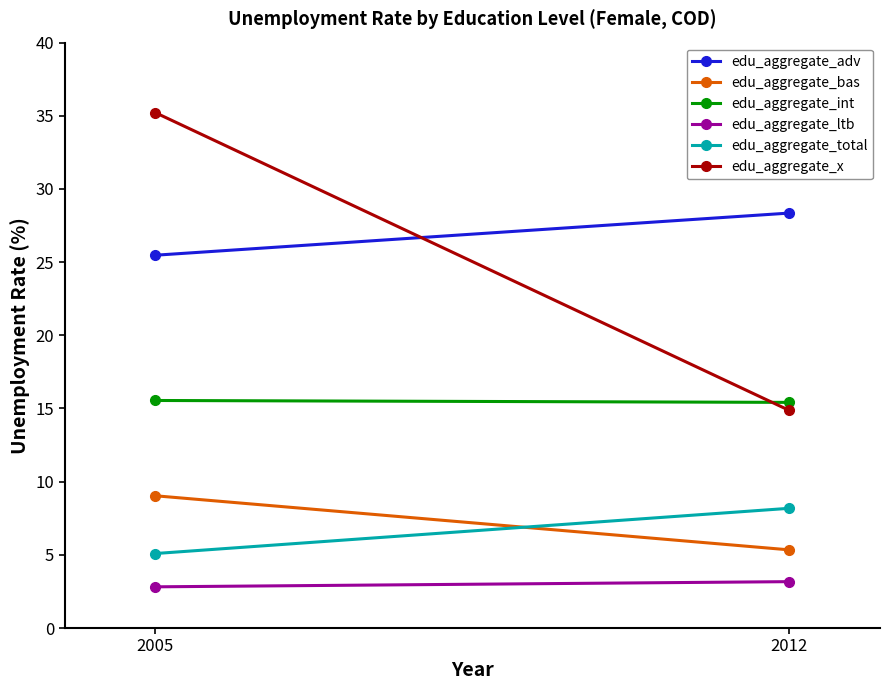

Reading left to right, transcribe all the data shown in this chart.

edu_aggregate_adv: 25.5	28.4
edu_aggregate_bas: 9.0	5.3
edu_aggregate_int: 15.5	15.4
edu_aggregate_ltb: 2.8	3.2
edu_aggregate_total: 5.1	8.2
edu_aggregate_x: 35.2	14.9